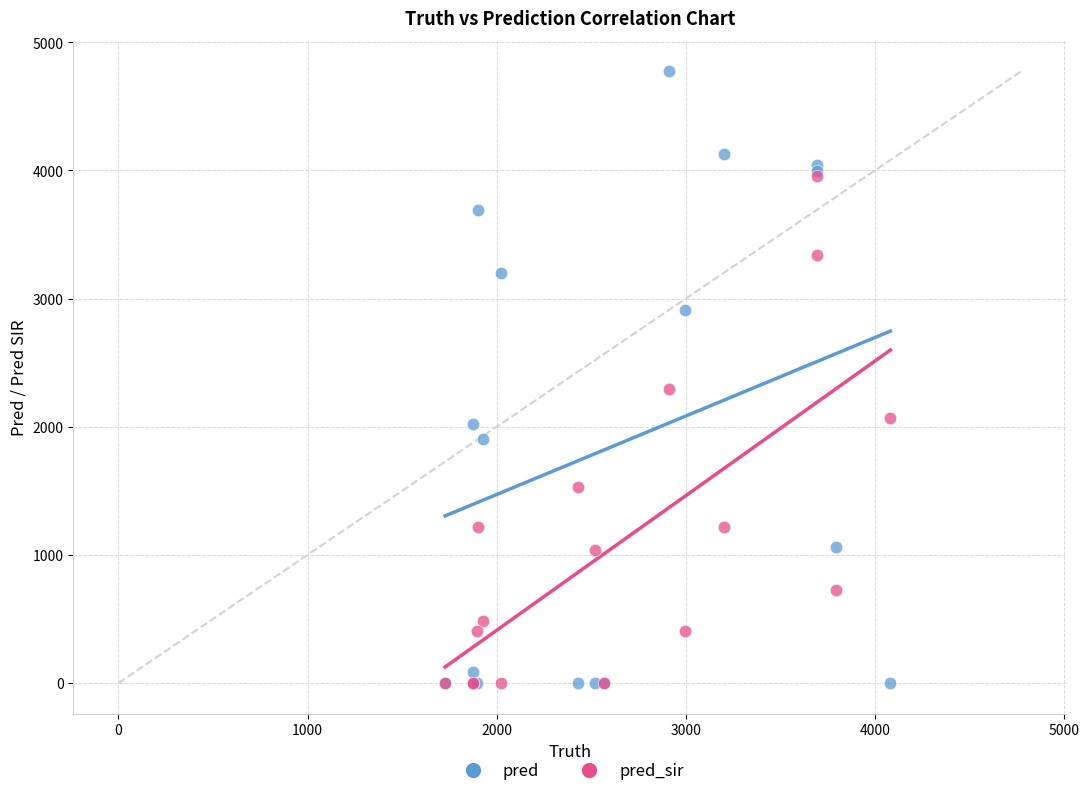

Which series has the widest spread of Y values?

pred